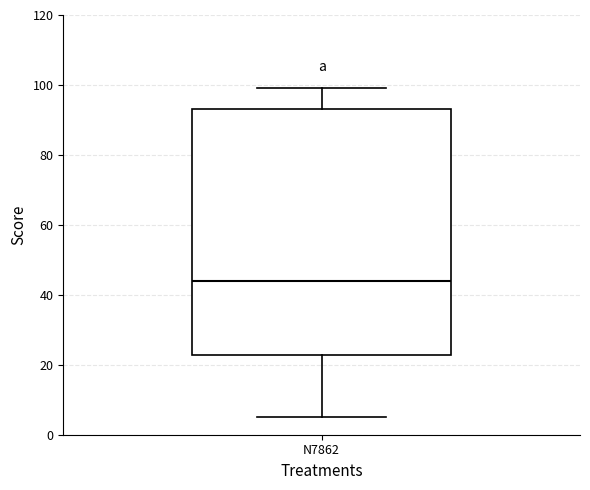

Transcribe this box plot: give where the median line is, the range the box spans, and where the two whiskers end, as read against the y-axis. The values are not printed on the chart, so give them approximately, as read against the axis.

median 44, box 22 to 94, whiskers 6 to 100